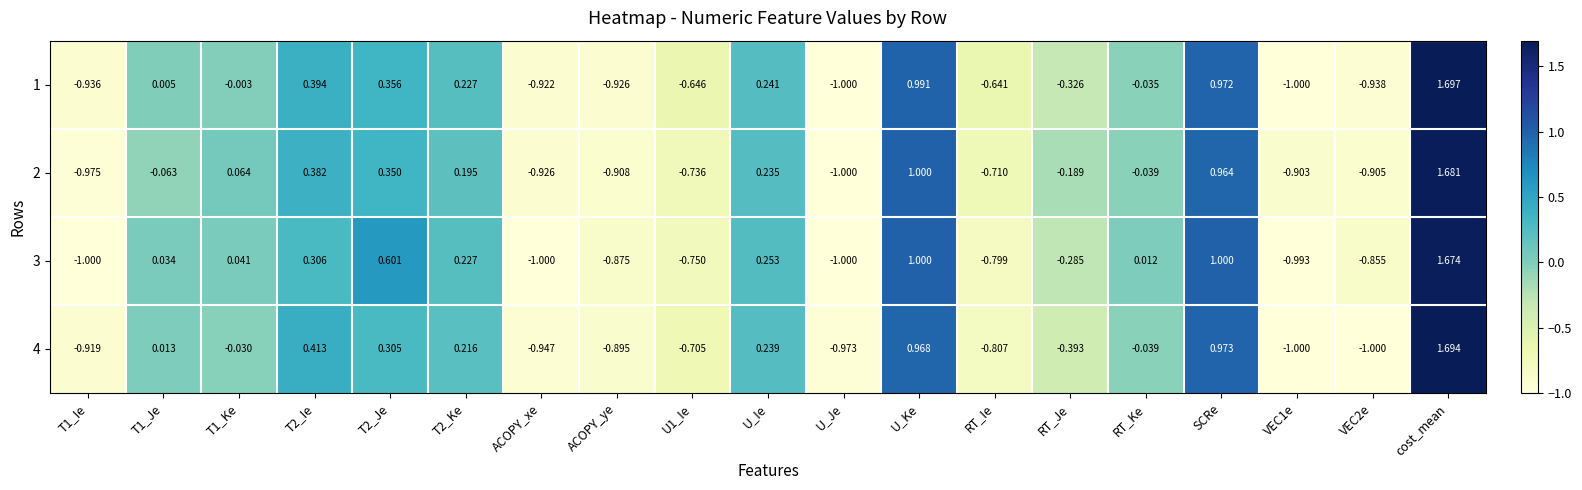

Is the value of 2 at T1_Ie greater than the value of 4 at T1_Ke?

No